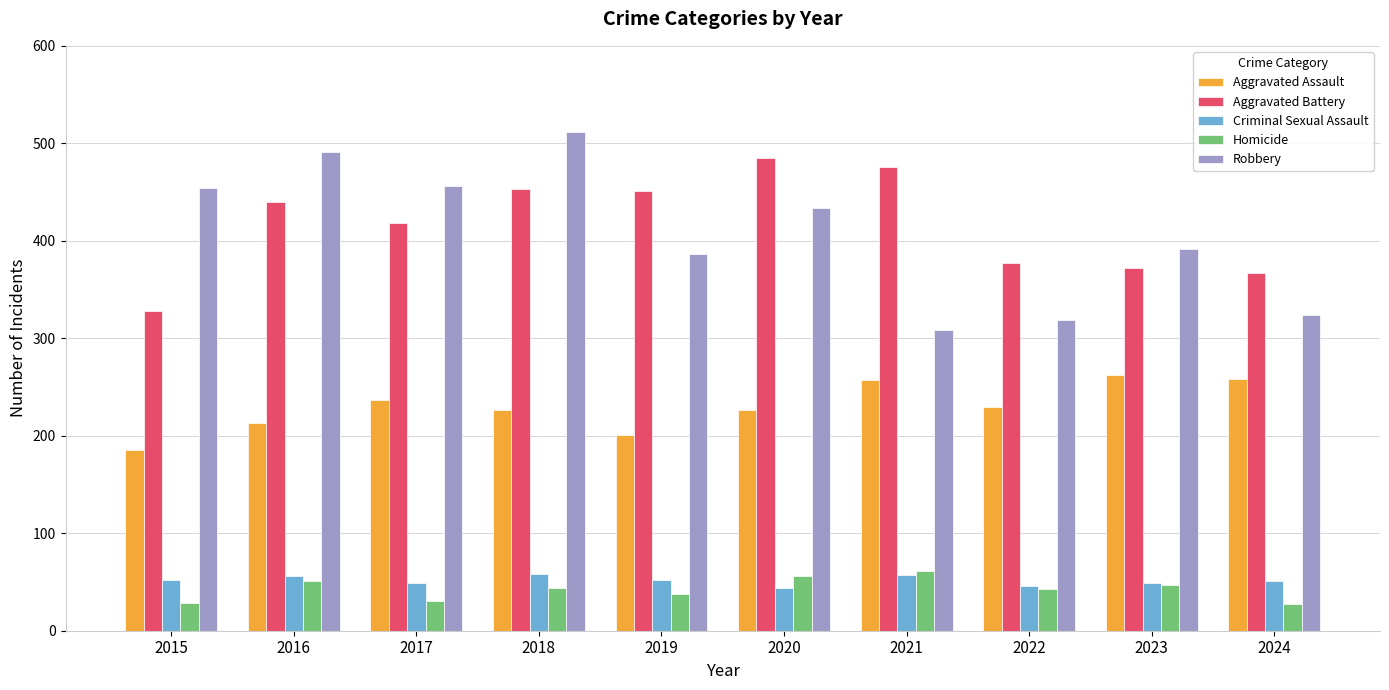

What is the value of the Aggravated Assault bar at the 5th from the left?

201